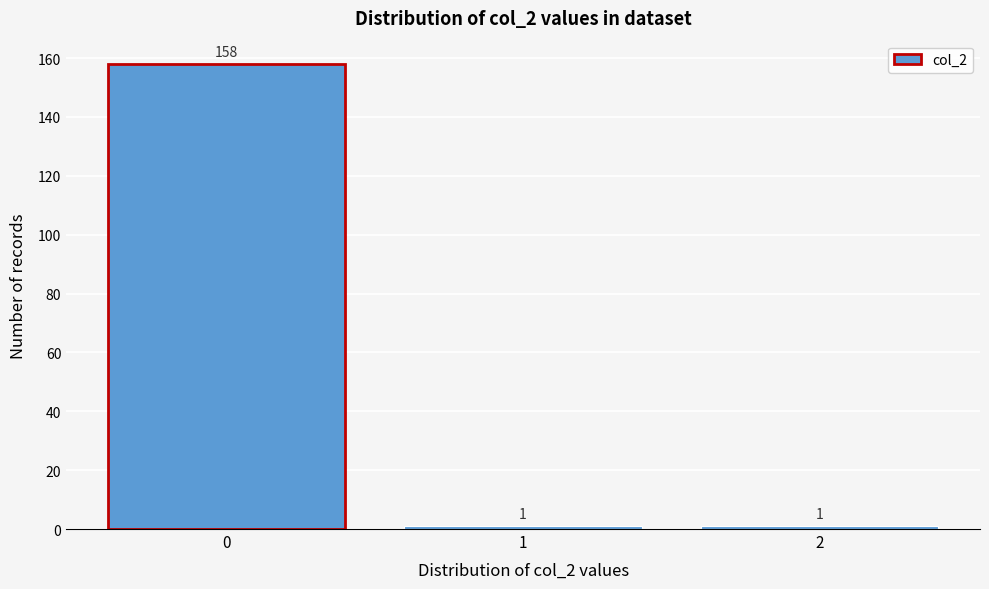

Reading left to right, transcribe this chart: for each bar, give the range it covers on the x-axis and its height.

-0.5 to 0.5: 158
0.5 to 1.5: 1
1.5 to 2.5: 1